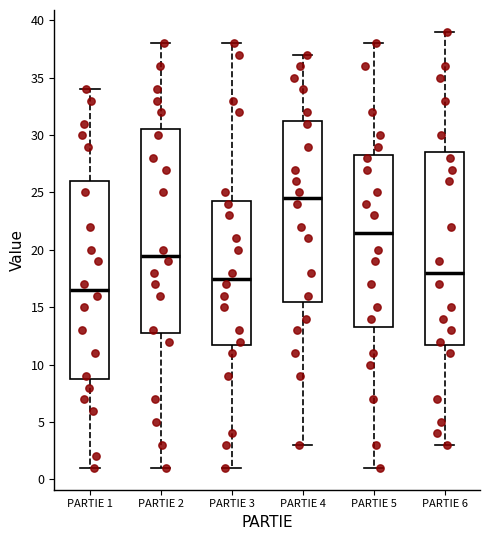

Reading left to right, transcribe this box plot: for each box, give where its median line is, the range the box spans, and where its two whiskers end, as read against the y-axis. The values are not printed on the chart, so give them approximately, as read against the axis.

PARTIE 1: median 16.5, box 9.0 to 26.0, whiskers 1.0 to 34.0
PARTIE 2: median 19.5, box 13.0 to 30.5, whiskers 1.0 to 38.0
PARTIE 3: median 17.5, box 12.0 to 24.5, whiskers 1.0 to 38.0
PARTIE 4: median 24.5, box 15.5 to 31.5, whiskers 3.0 to 37.0
PARTIE 5: median 21.5, box 13.5 to 28.5, whiskers 1.0 to 38.0
PARTIE 6: median 18.0, box 12.0 to 28.5, whiskers 3.0 to 39.0